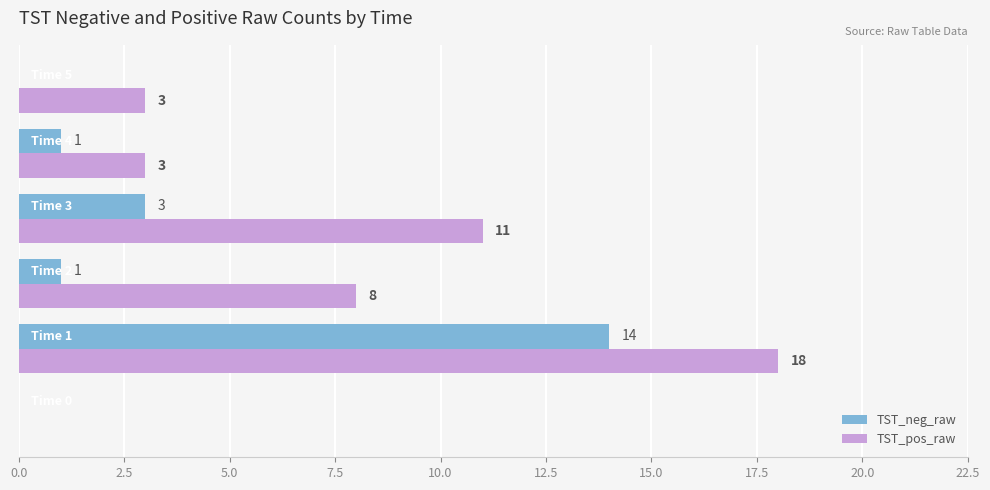

What is the maximum value shown in the chart?

18